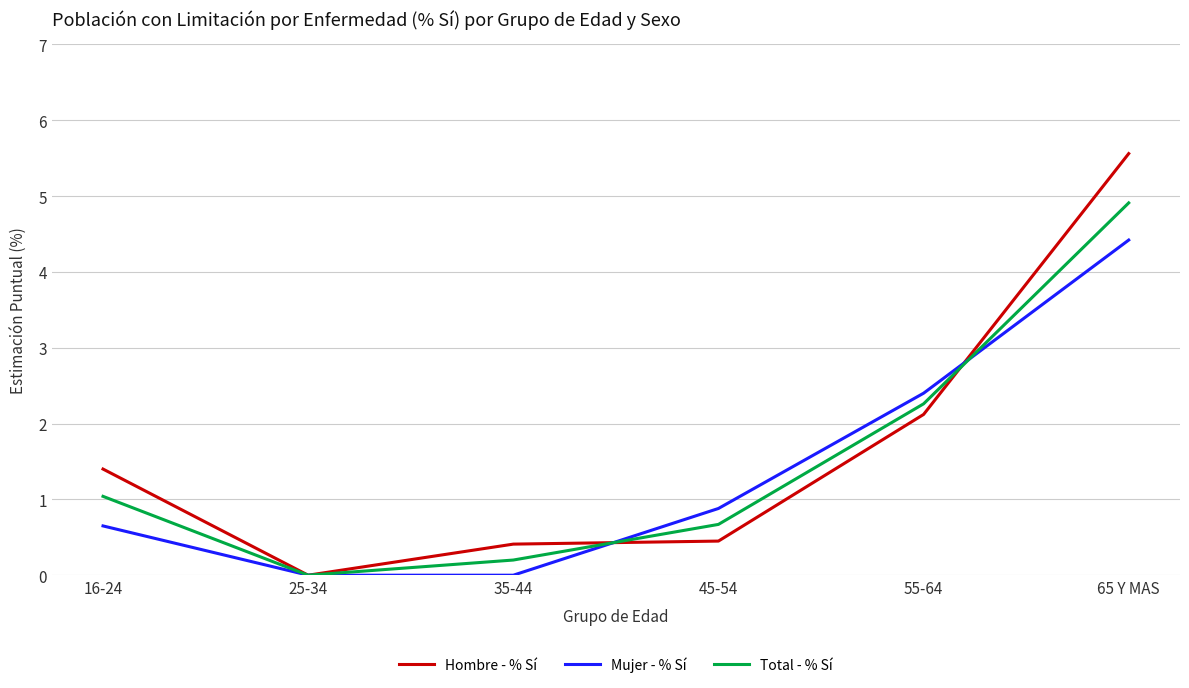

At how many categories does at least one series exceed 4?

1